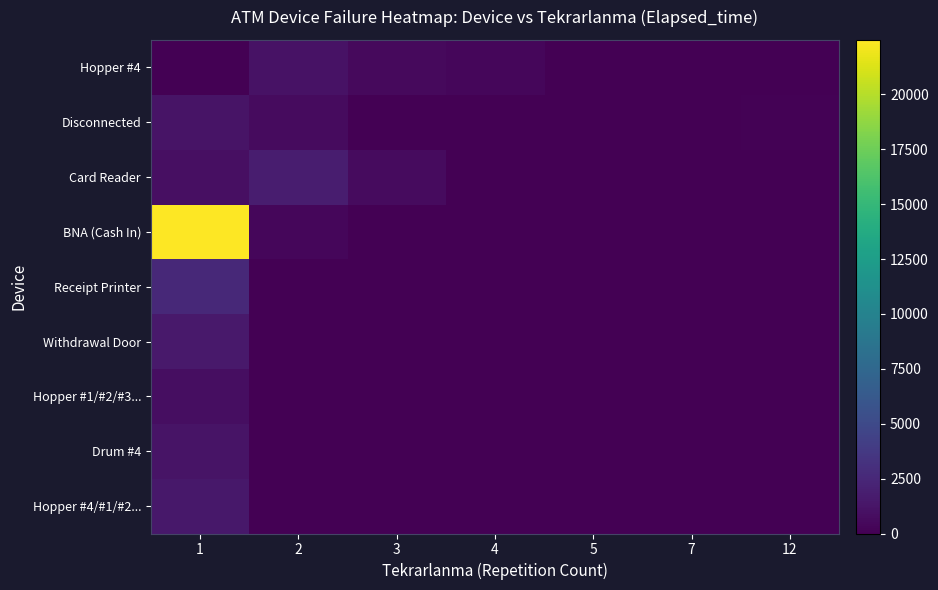

Which series has the largest total across all categories?

BNA (Cash In)